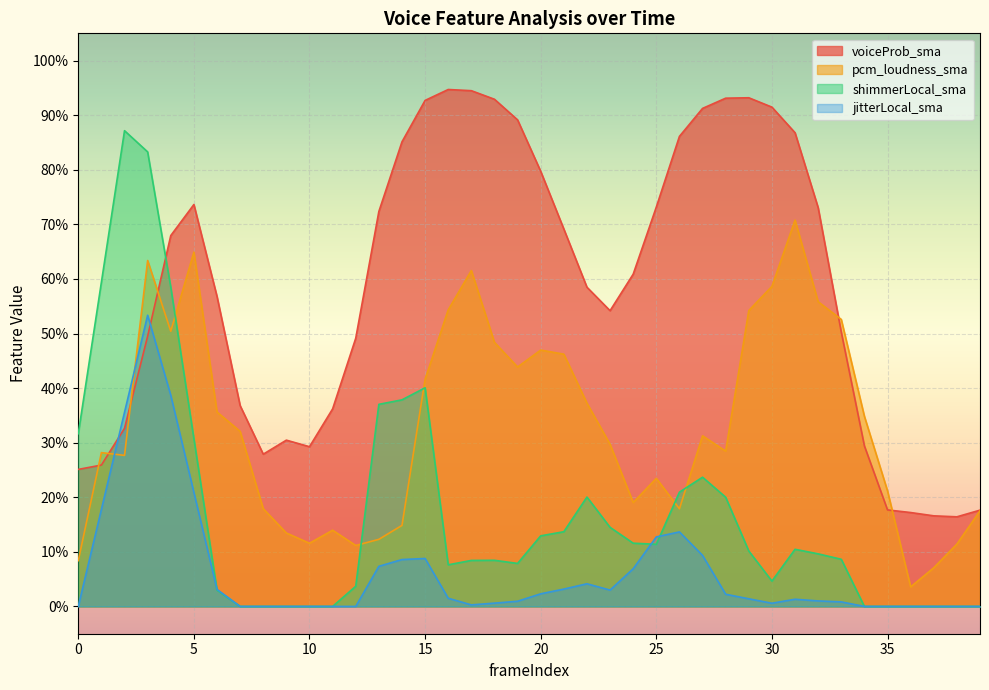

Does the chart display data point markers on the line(s)?

No